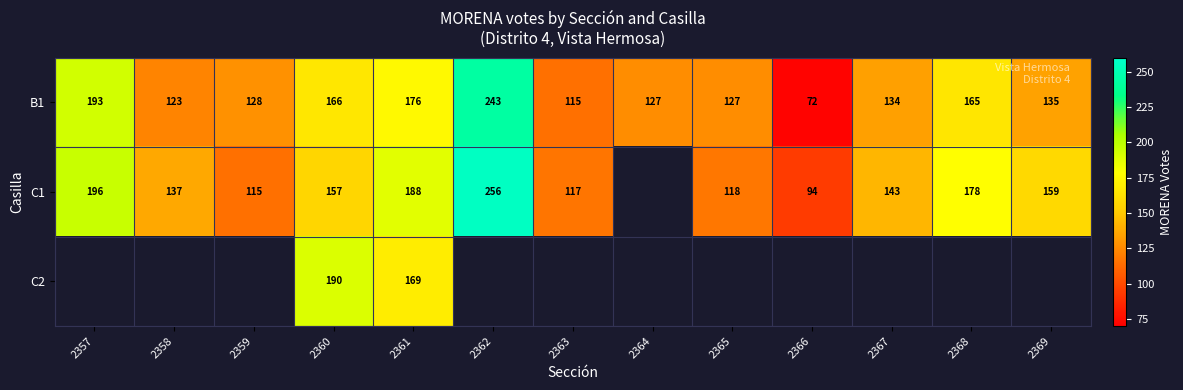

The value of C1 at 2363 is 204. True or false?

False